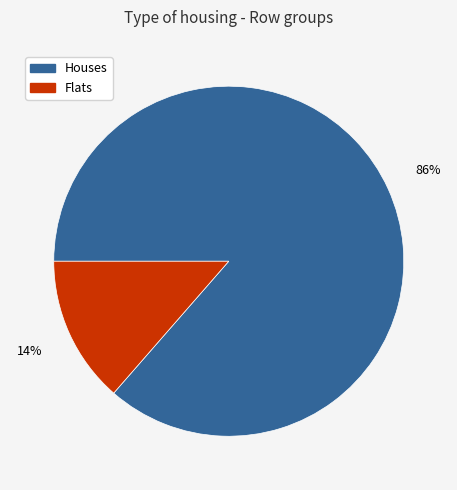

Is there a majority slice in this chart?

Yes